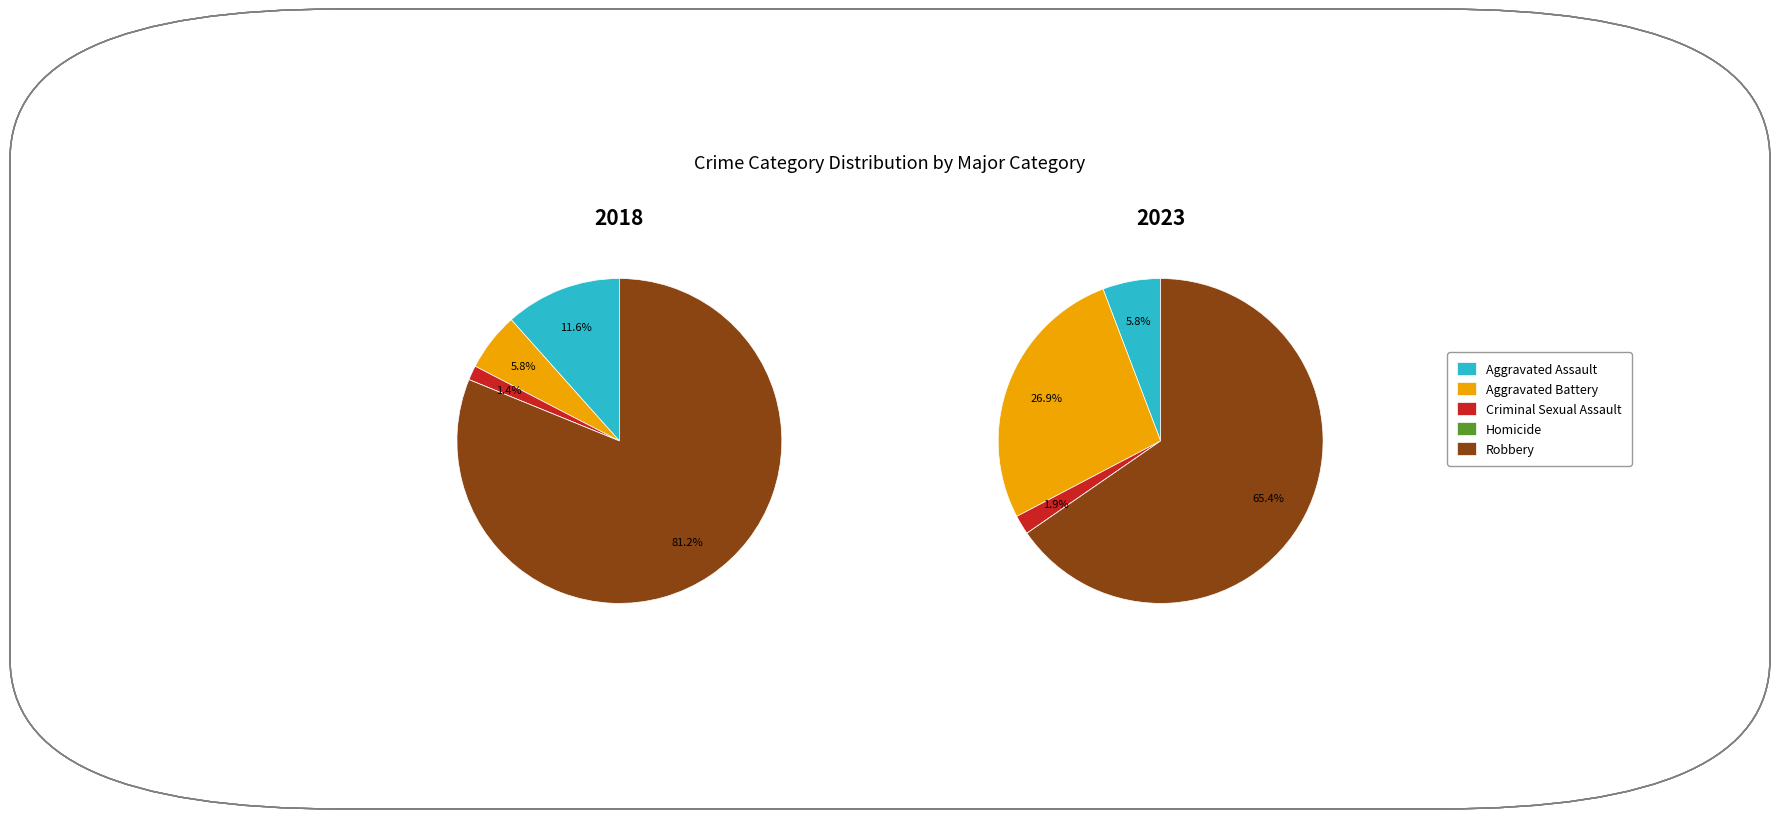

What portion of the pie excludes Homicide?

100.0%